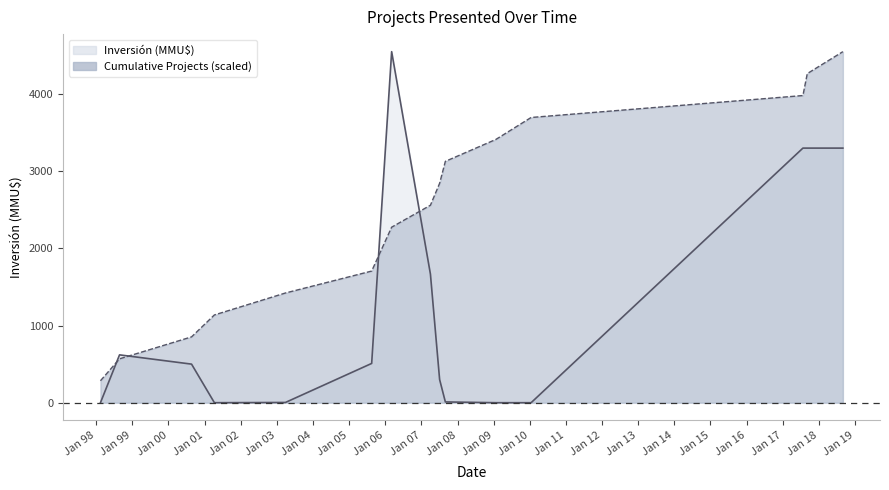

What is the difference between the highest and lowest values at 2005-08-16?

1197.2